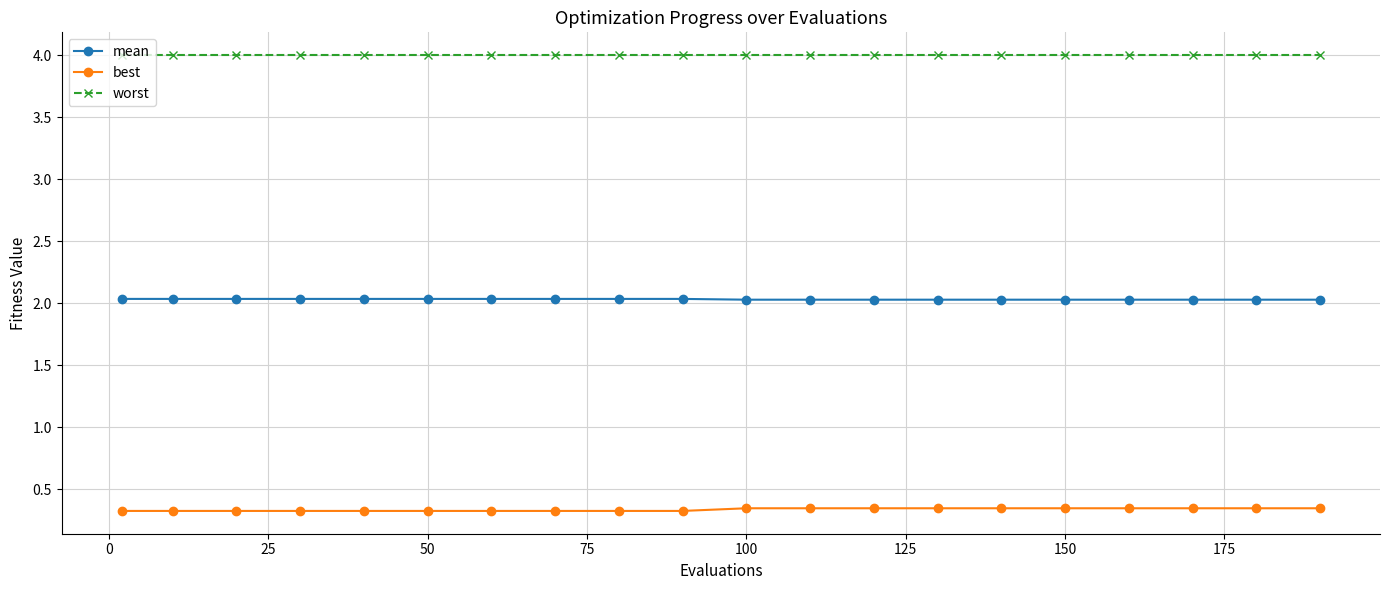

Rank the series by their average value, from highest to lowest.

worst, mean, best